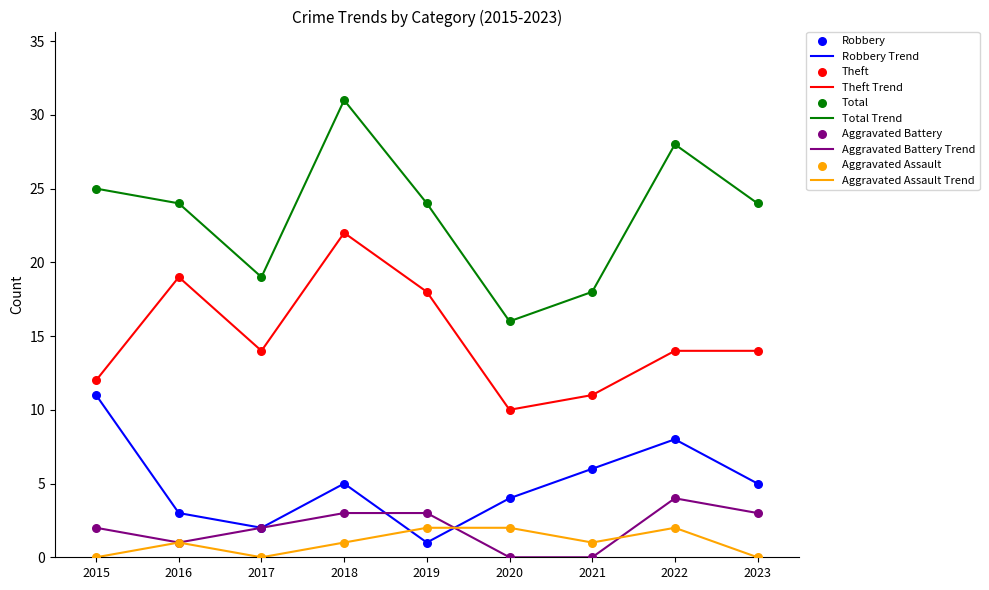

What is the spread (max minus min) of values at 2015?

25